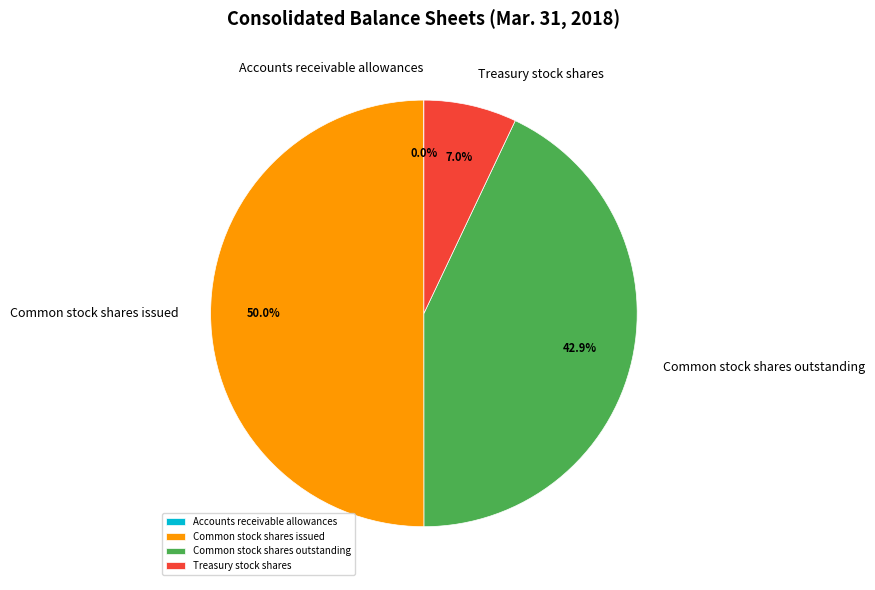

Combined, do Common stock shares issued and Common stock shares outstanding account for over 50%?

Yes